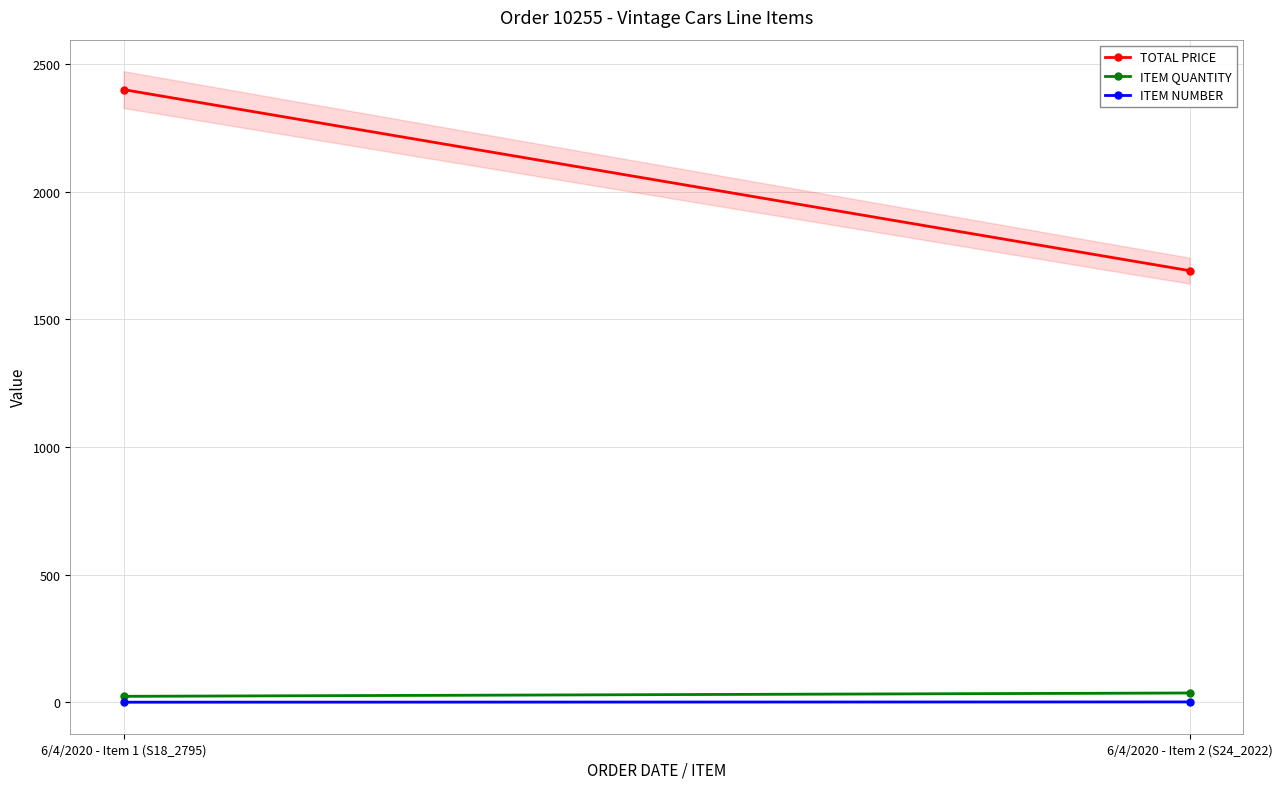

How many lines are shown in the chart?

3